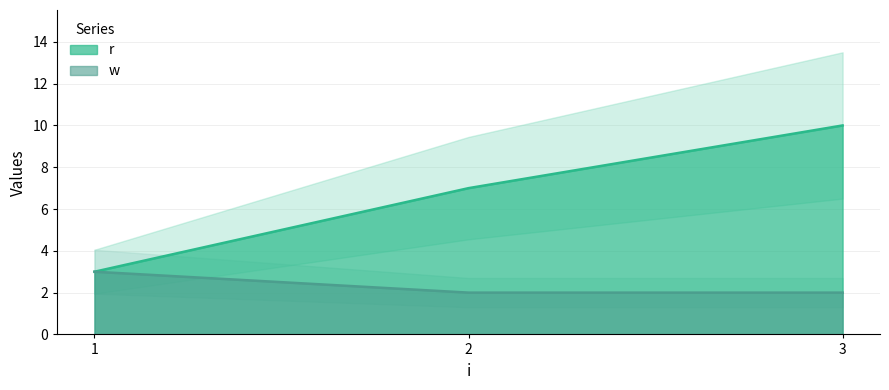

Which category has the lowest value in the r series?

1